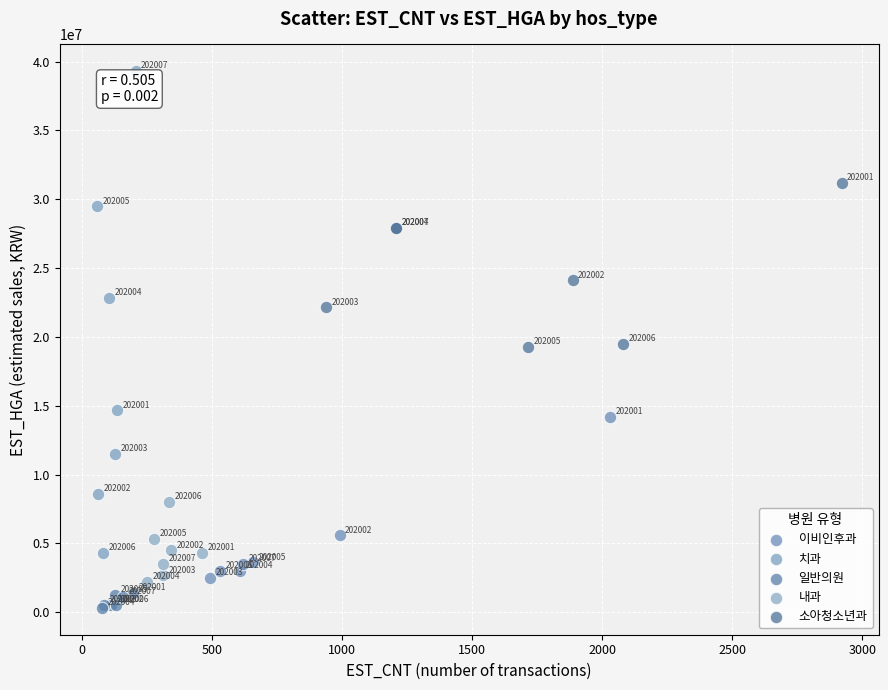

Which series has the widest spread of Y values?

치과